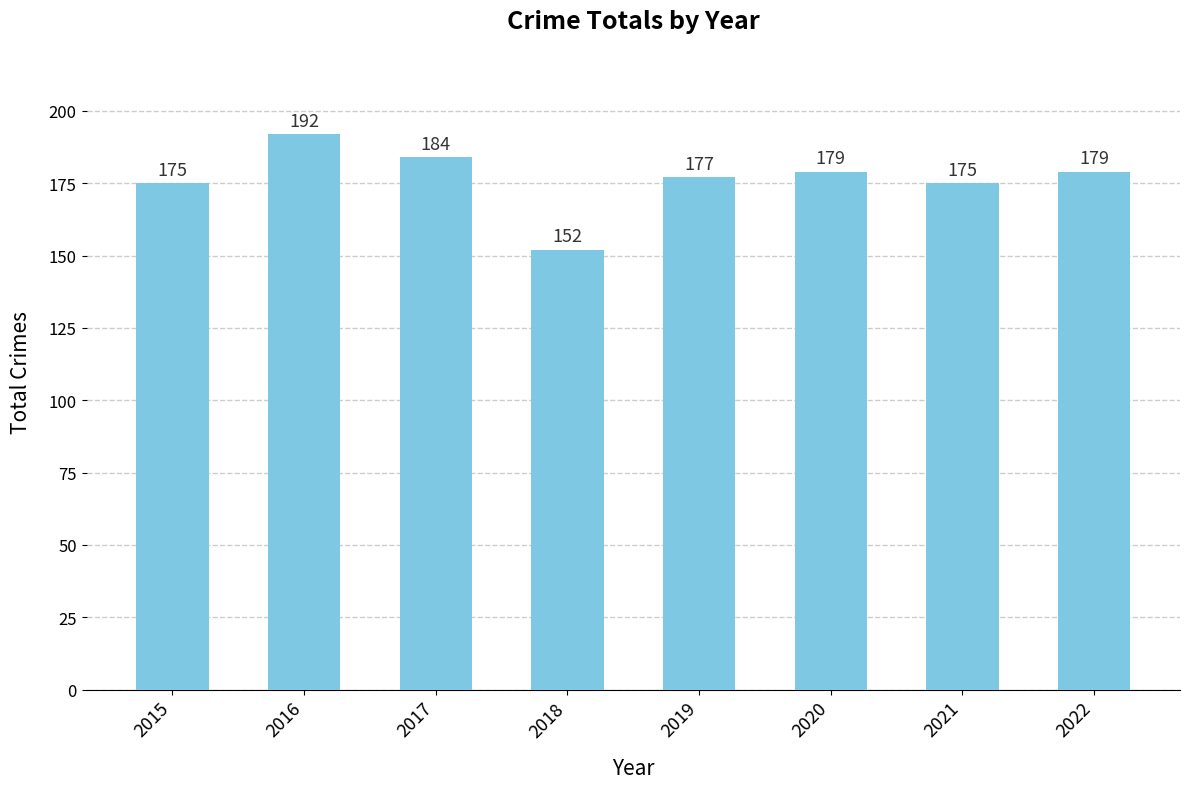

Are the bars grouped side by side (vs. stacked)?

No